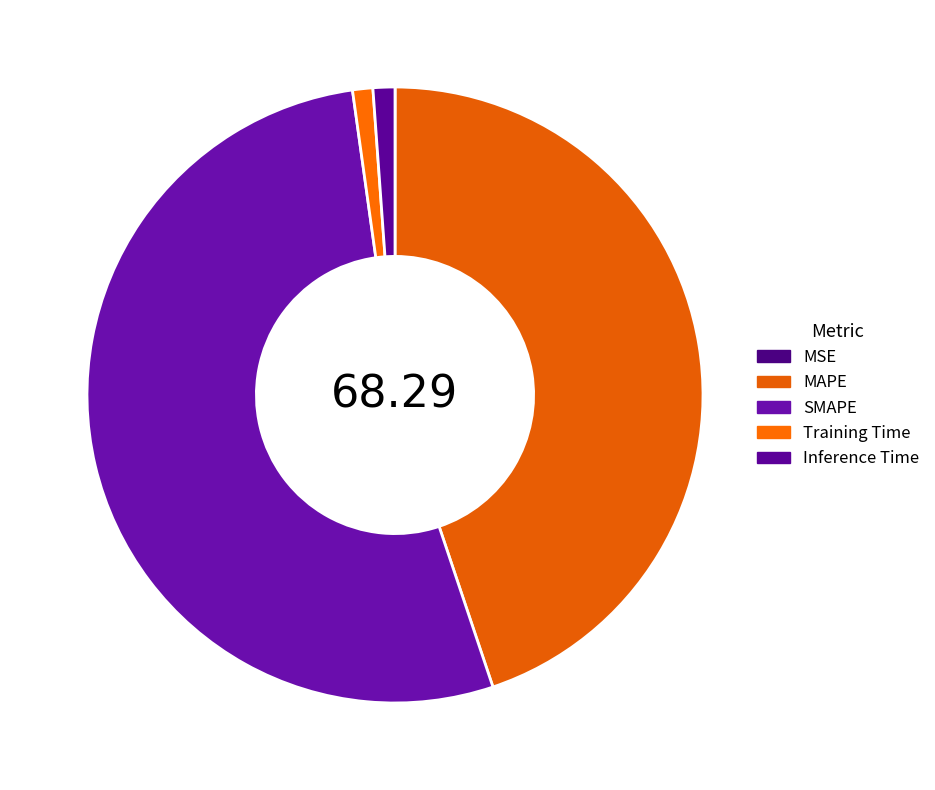

To the nearest percent, what is the difference between the largest and smallest slice percentages?

53%